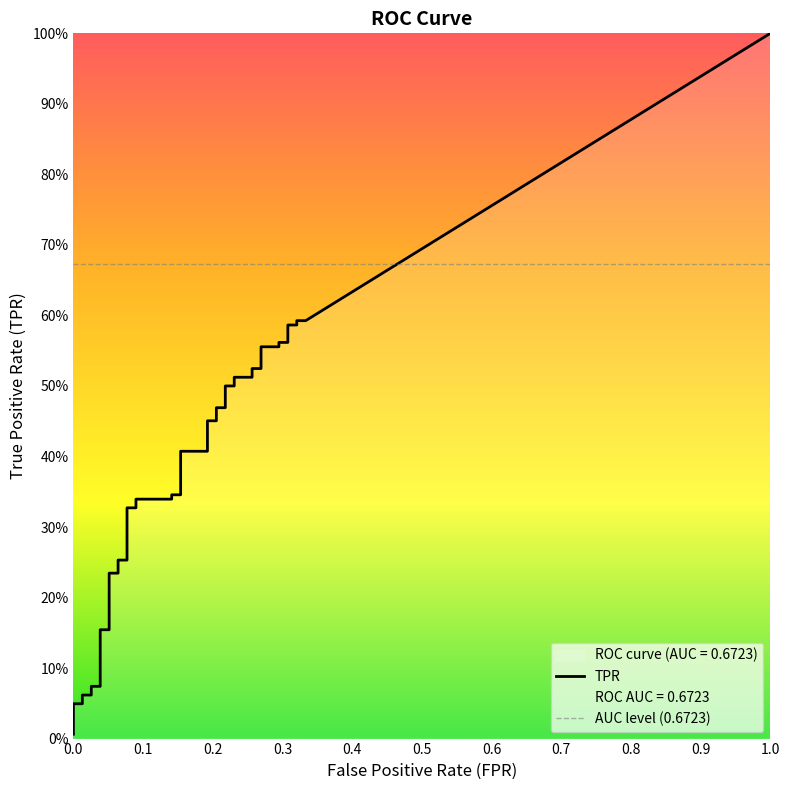

What is the value of the fpr point at the 16th from the left?

0.1